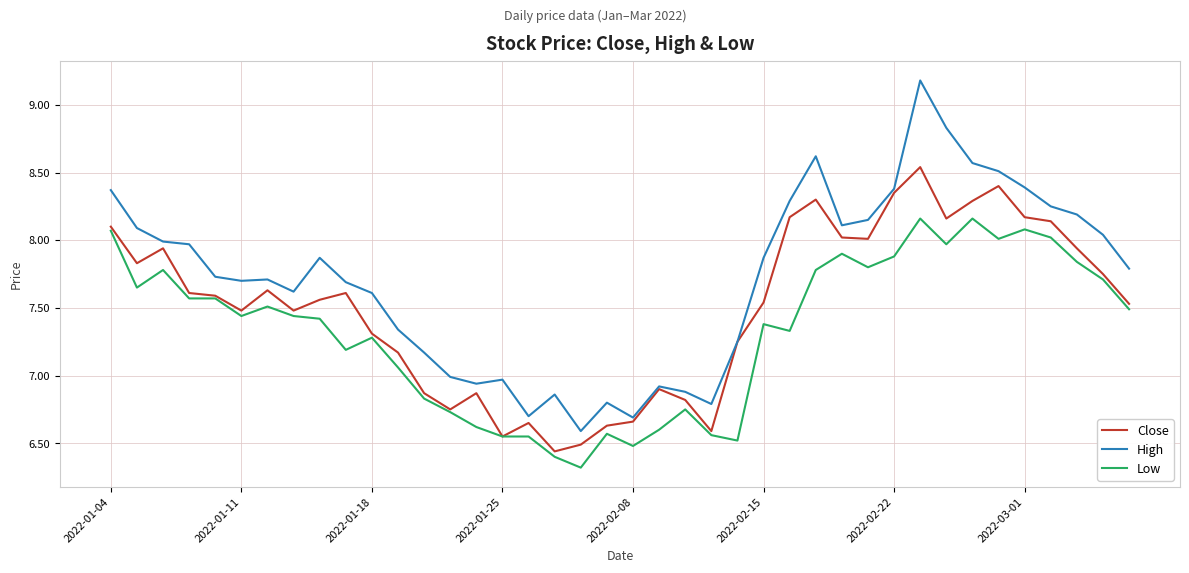

In High, how many points are lower than both neighbors (excluding endpoints)?

8